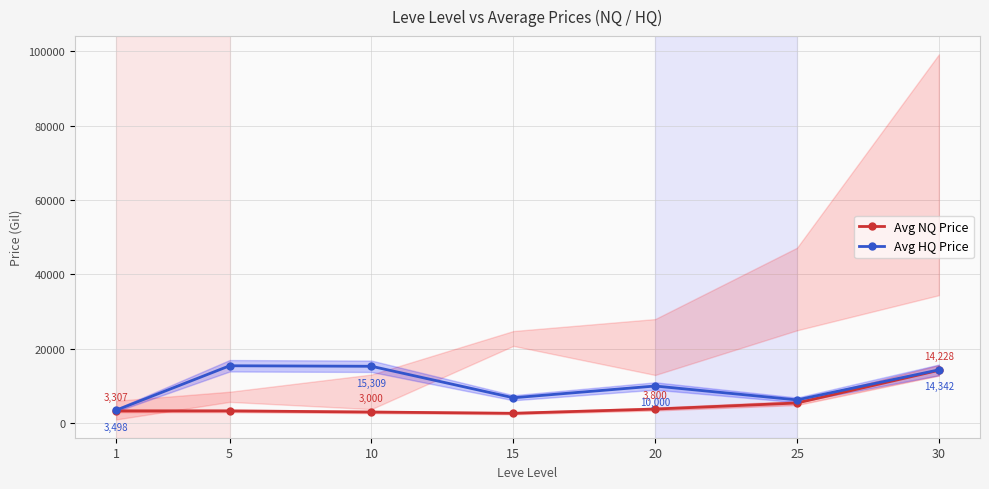

Reading left to right, extract all data points from this chart.

Avg NQ Price: 3307	3309	3000	2661	3800	5430	14228
Avg HQ Price: 3498	15445	15309	6838	10000	6261	14342